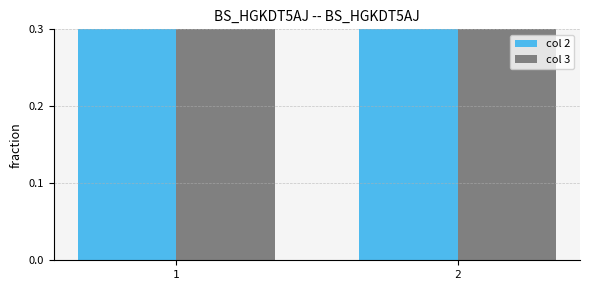

Reading left to right, what are all the values shown in this chart?

col 2: 2	3
col 3: 3	4